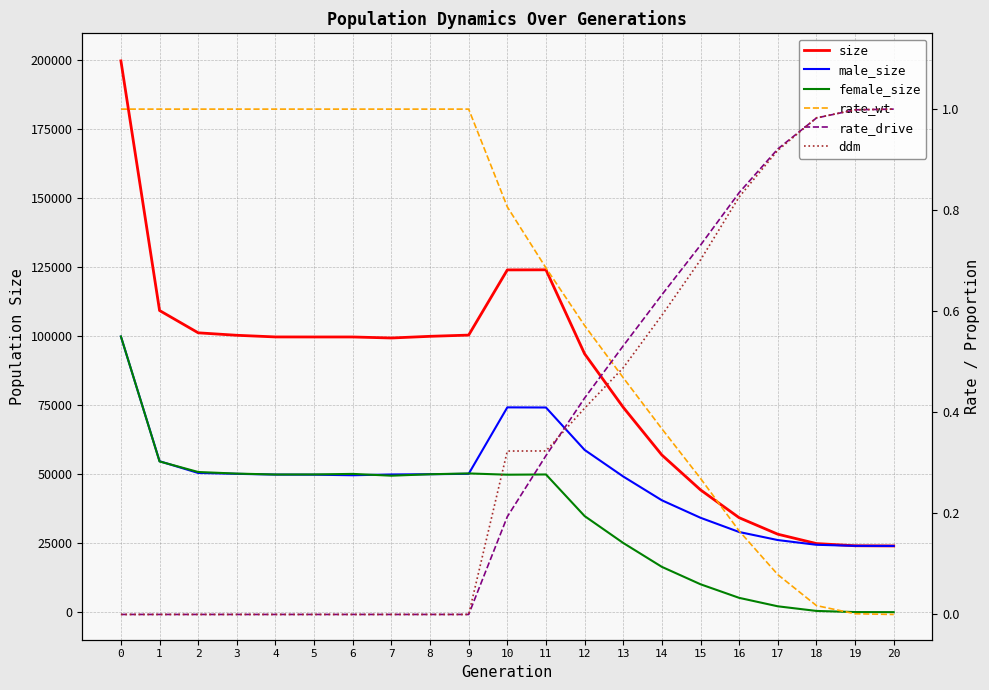

Which series ends up on top after the final intersection of rate_wt and ddm?

ddm